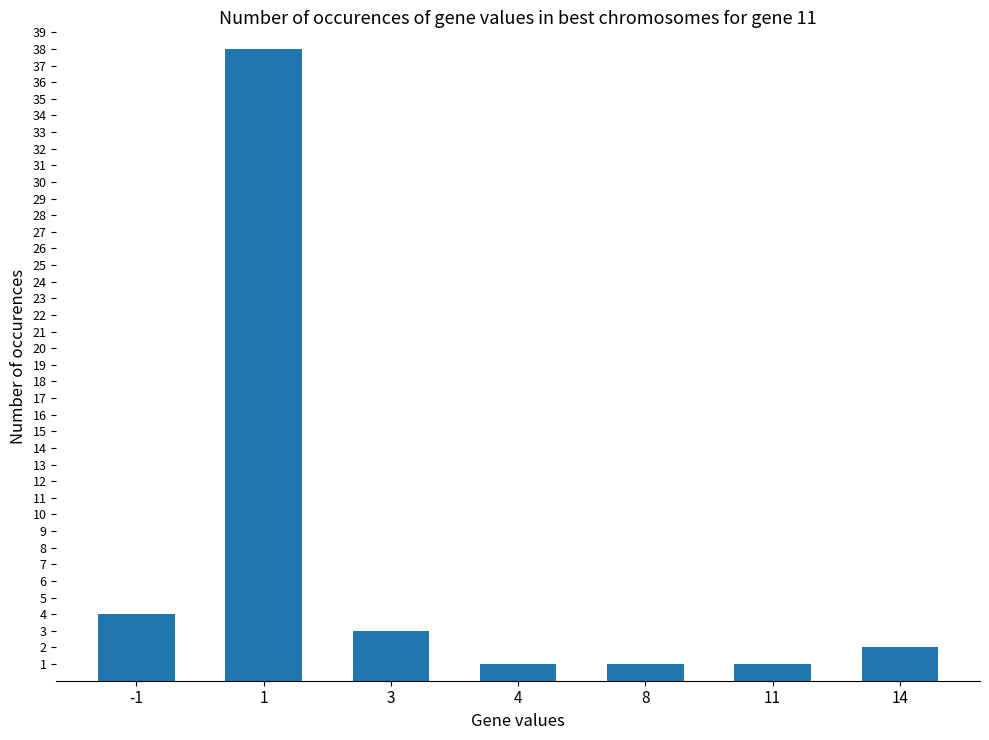

What is the minimum value shown in the chart?

1